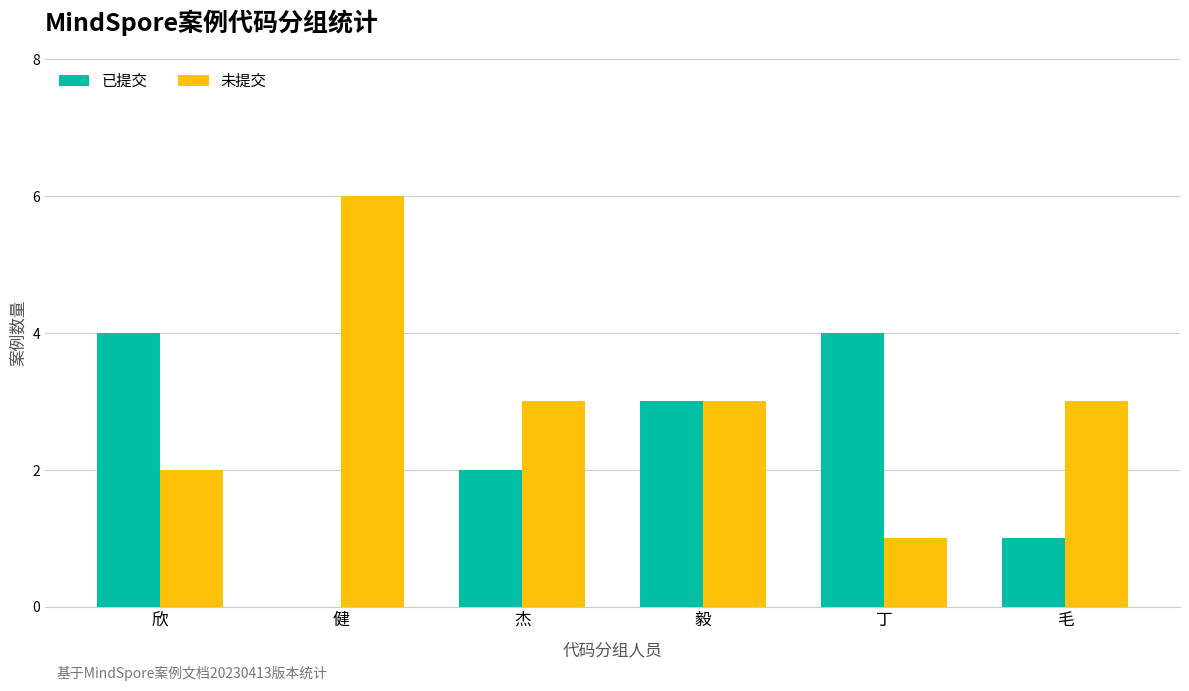

What is the total value across all series at 毛?

4